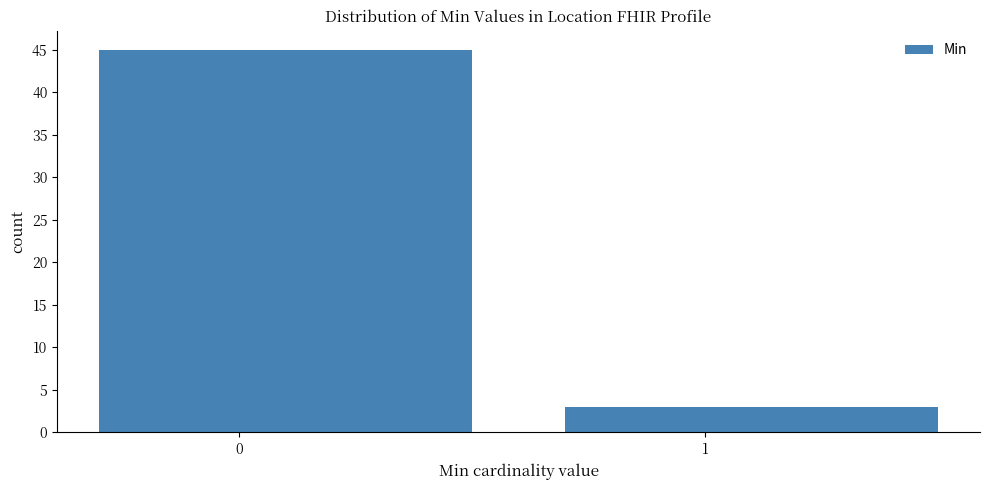

Reading left to right, list all the values displayed in this chart.

45	3